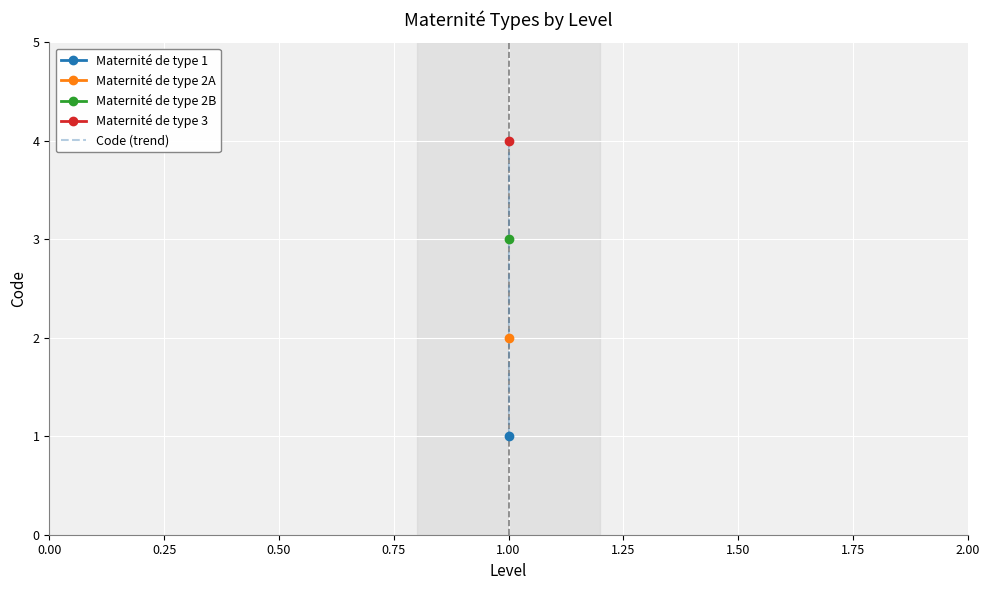

What is the value of the 1st point from the left?

1